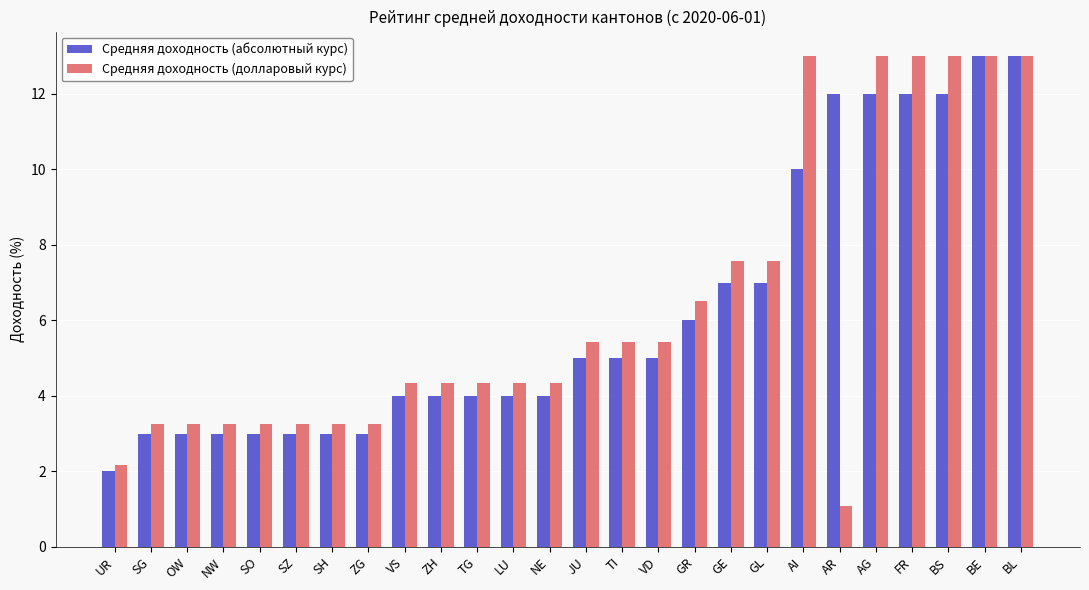

What is the sum of all Средняя доходность (абсолютный курс) values?

162.0